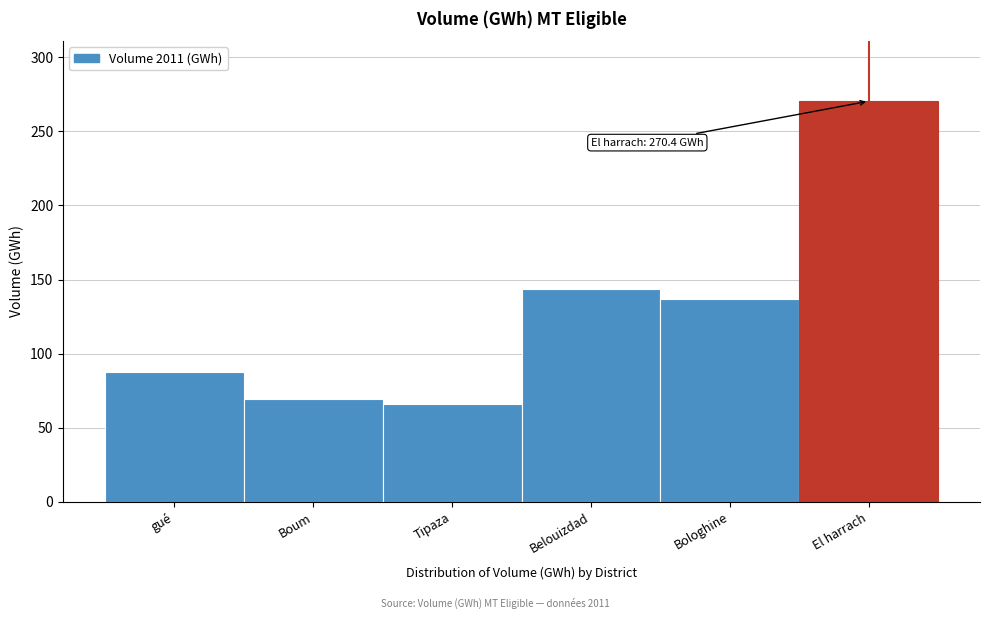

Reading right to left, list all the values displayed in this chart.

El harrach=270.4	Bologhine=137.1	Belouizdad=143.7	Tipaza=65.9	Boum=69.6	gué=87.9